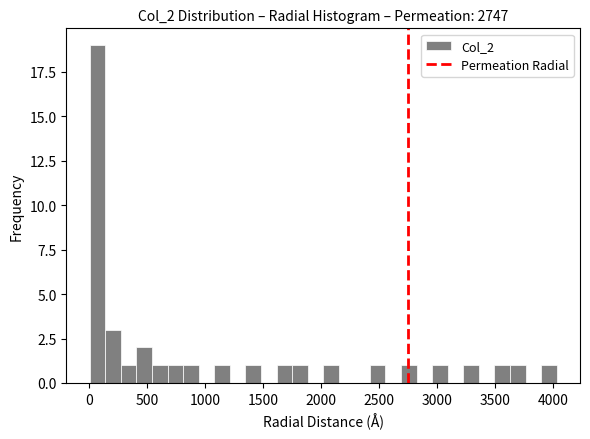

Around what value on the x-axis is the tallest bar? Give the approximate position of its centre, as read against the axis.

50